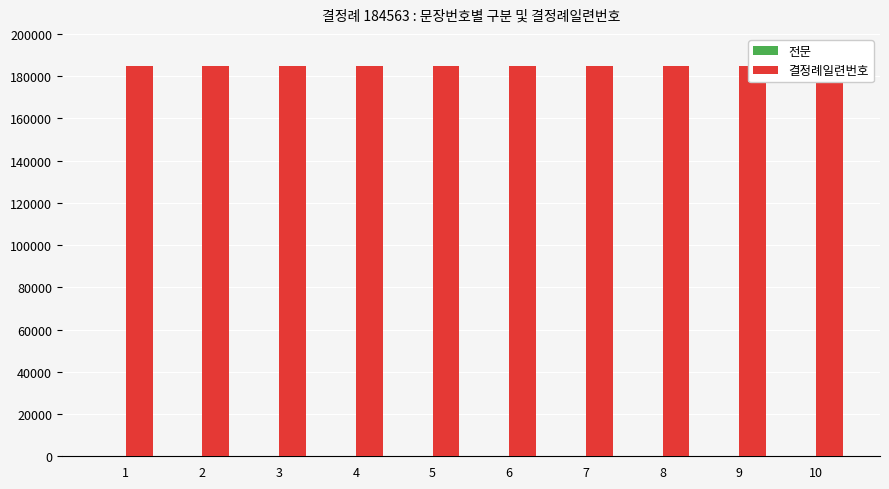

Reading left to right, list all the values displayed in this chart.

전문: 1	2	3	4	5	6	7	8	9	10
결정례일련번호: 184563	184563	184563	184563	184563	184563	184563	184563	184563	184563